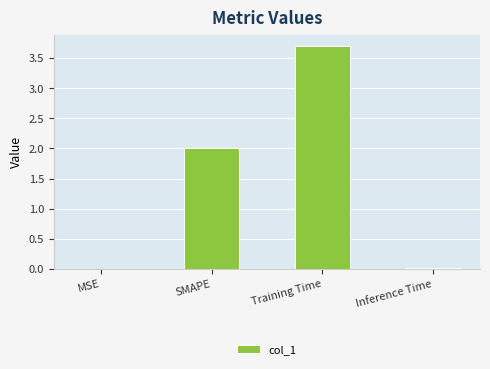

At which category does the chart reach its peak across all series?

Training Time